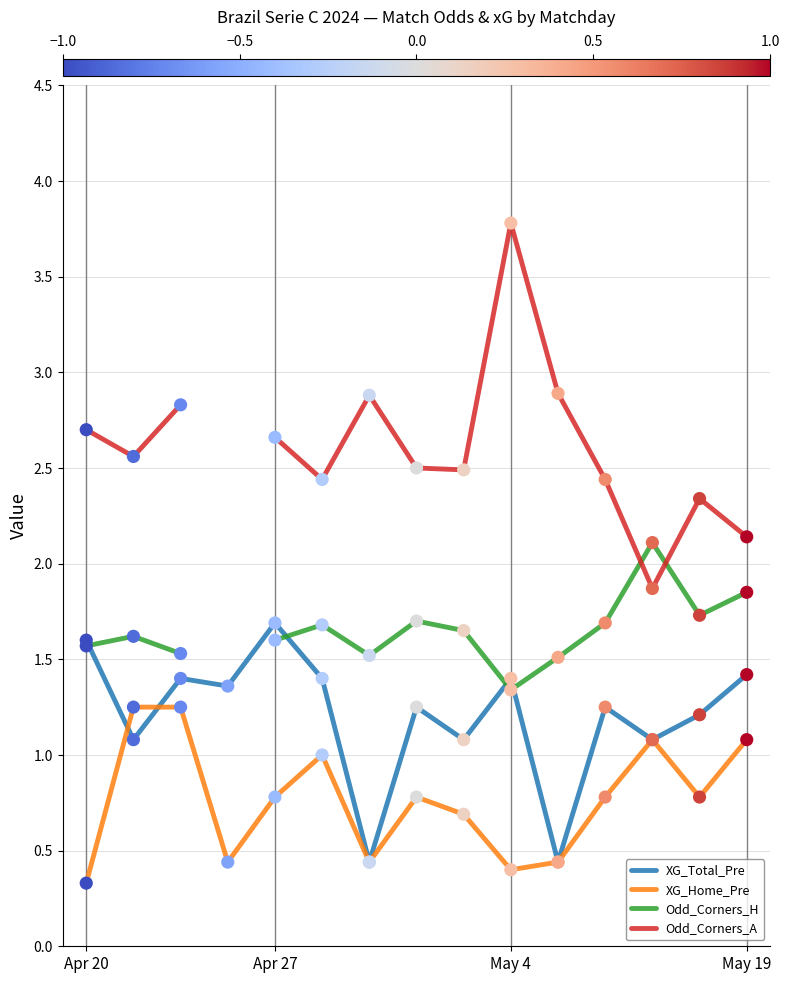

At how many categories does at least one series exceed 0?

15